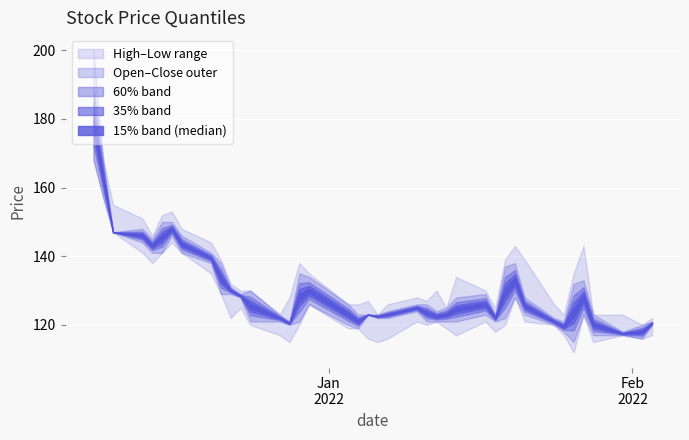

The High series shows 126 at 17. True or false?

True